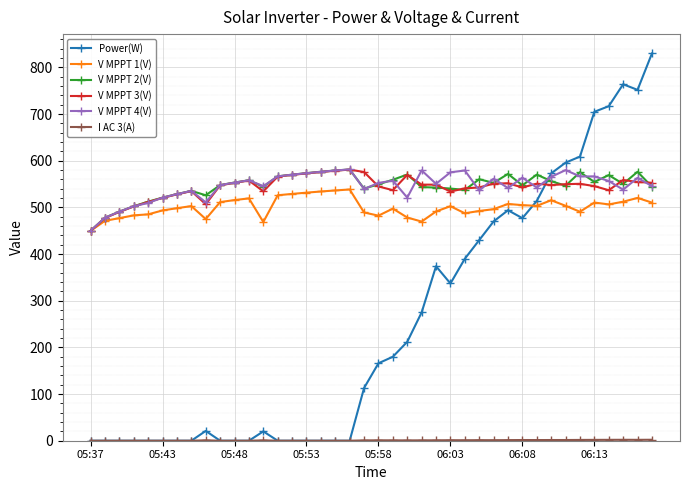

What is the maximum value for V MPPT 1(V)?

538.5